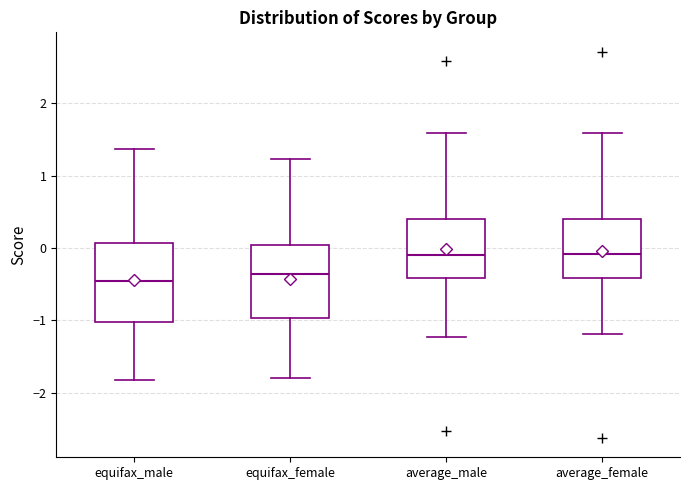

Where does the median line of the box for equifax_female sit on the y-axis? The values are not printed on the chart, so give them approximately, as read against the axis.

-0.4